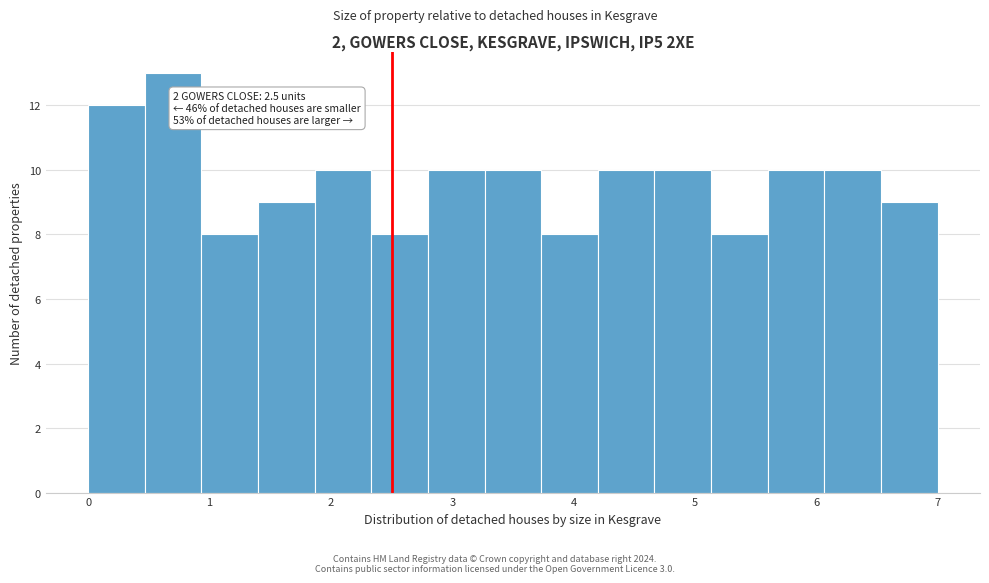

Which range on the x-axis has the tallest bar?

0.5 to 0.9